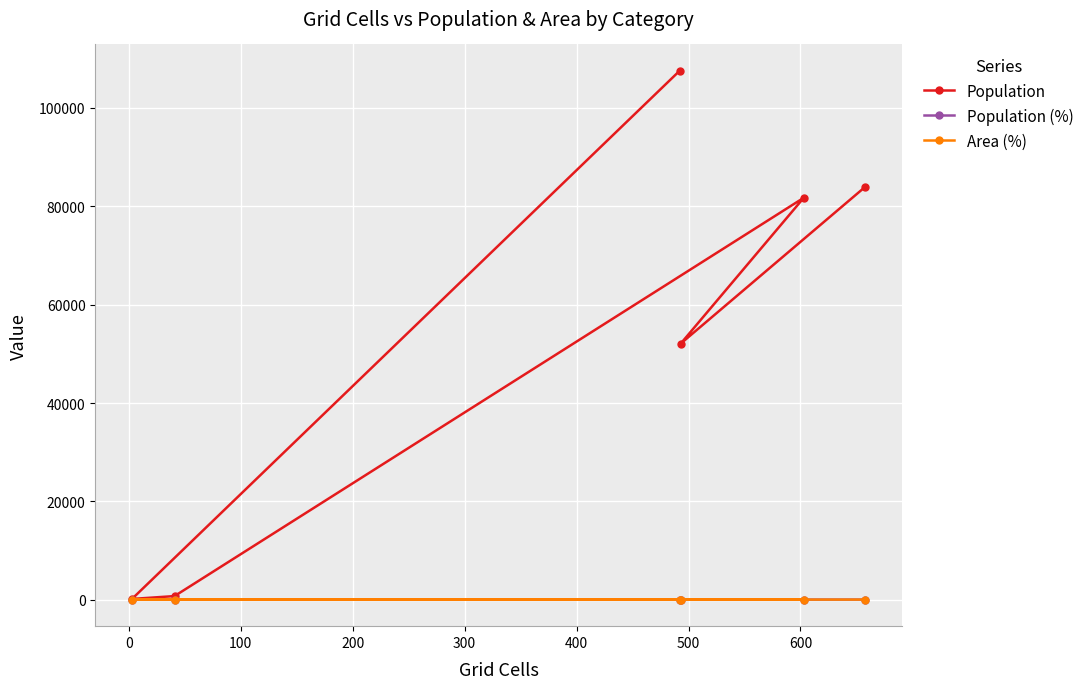

What is the value of the Population point at the 6th from the left?

83998.0